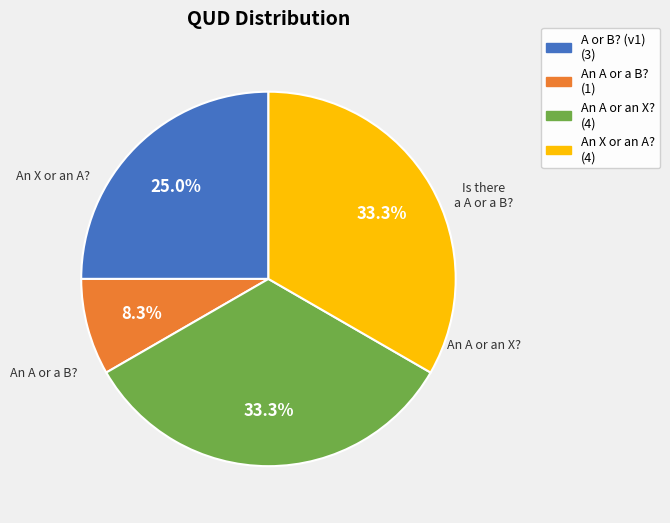

Is there a majority slice in this chart?

No